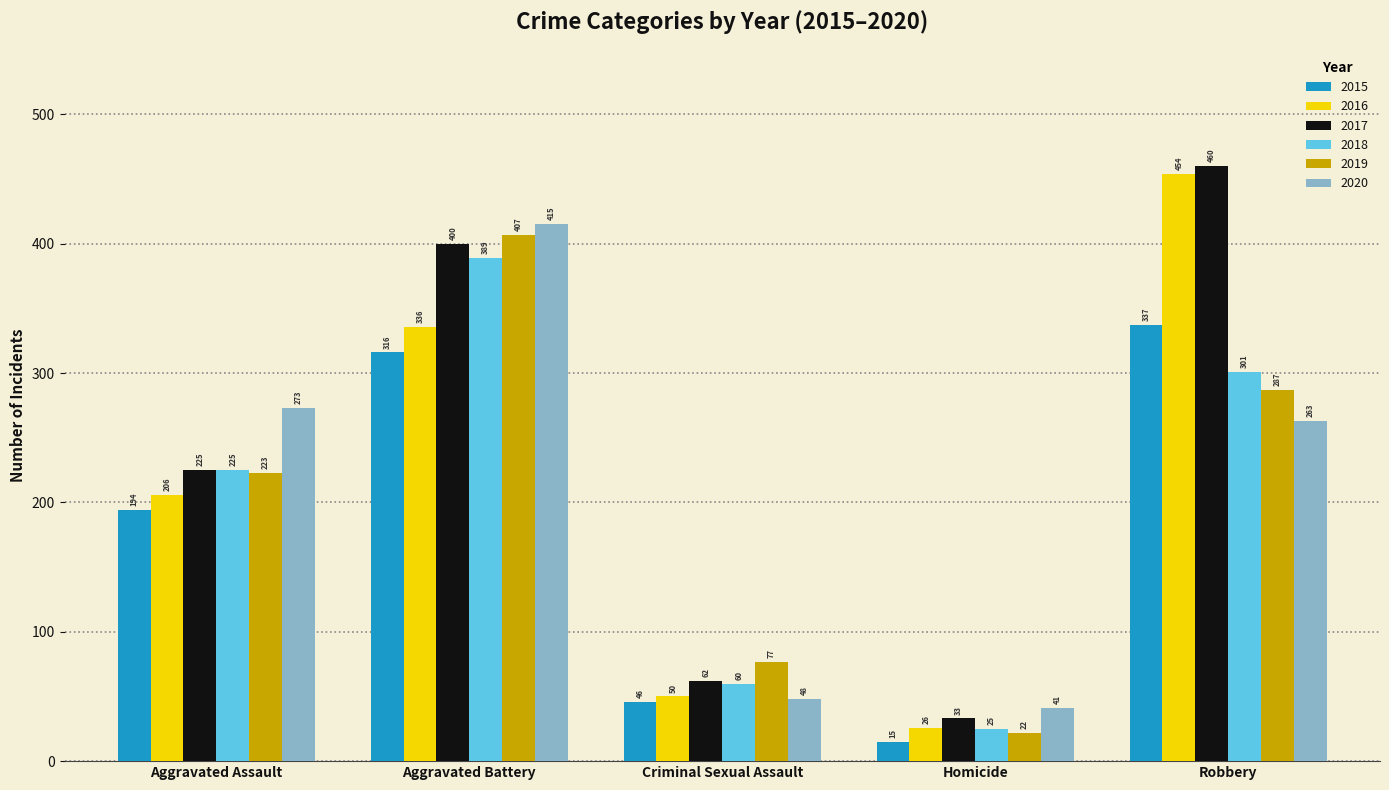

How many groups of bars are there?

5